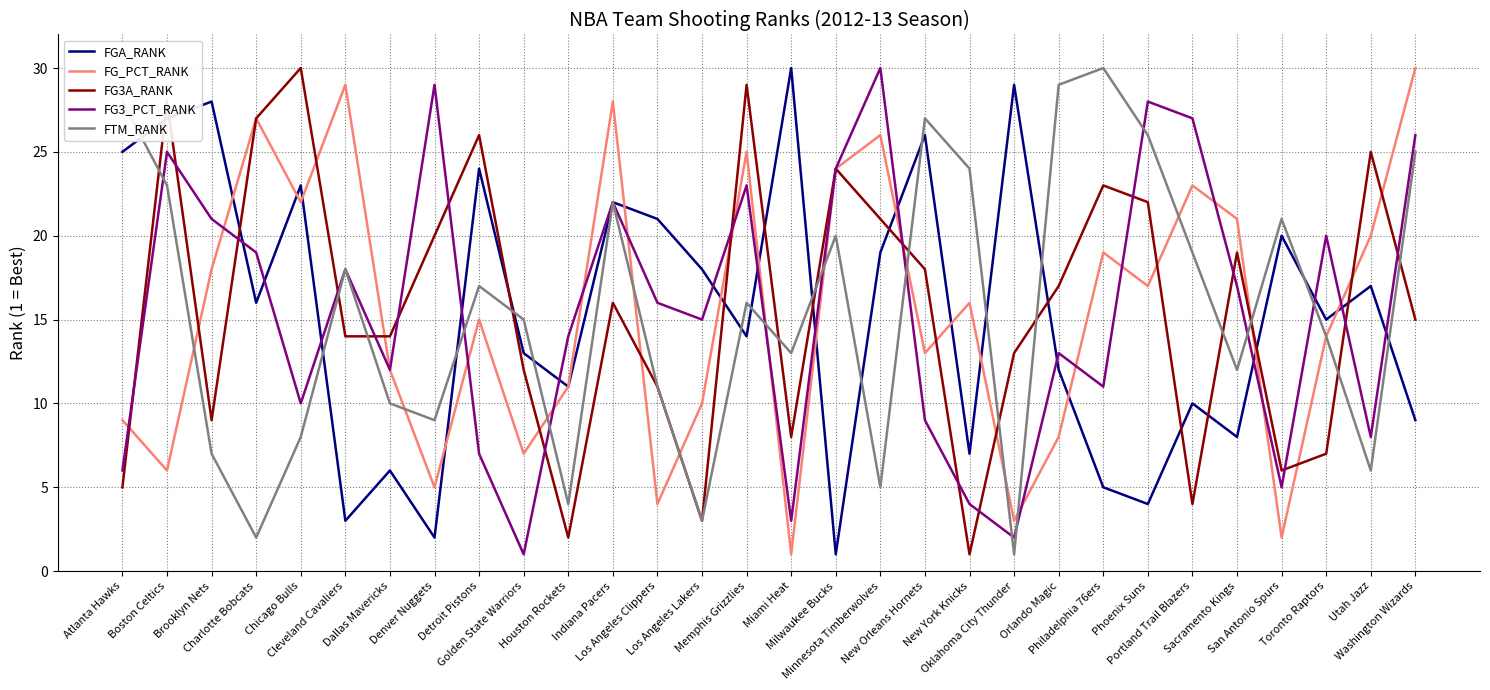

True or false: FGA_RANK and FG3A_RANK intersect in this chart.

True